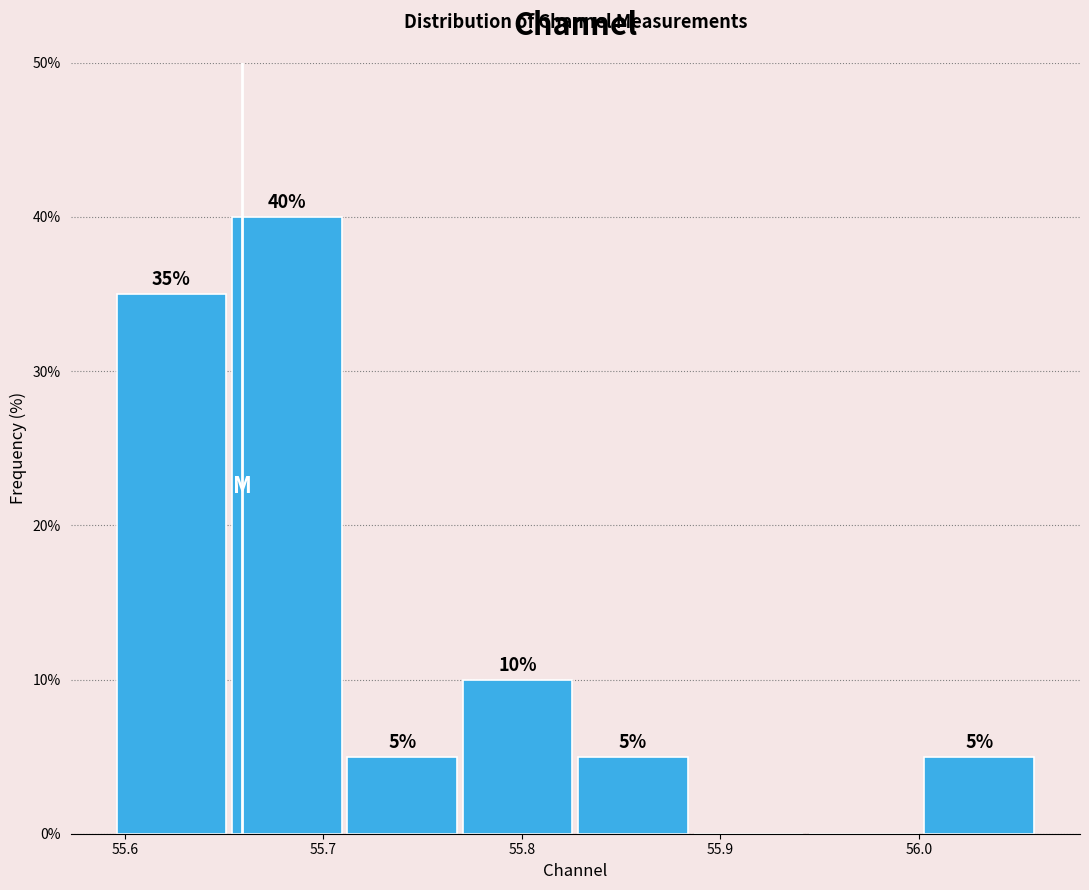

Which range on the x-axis has the tallest bar?

55.65 to 55.71